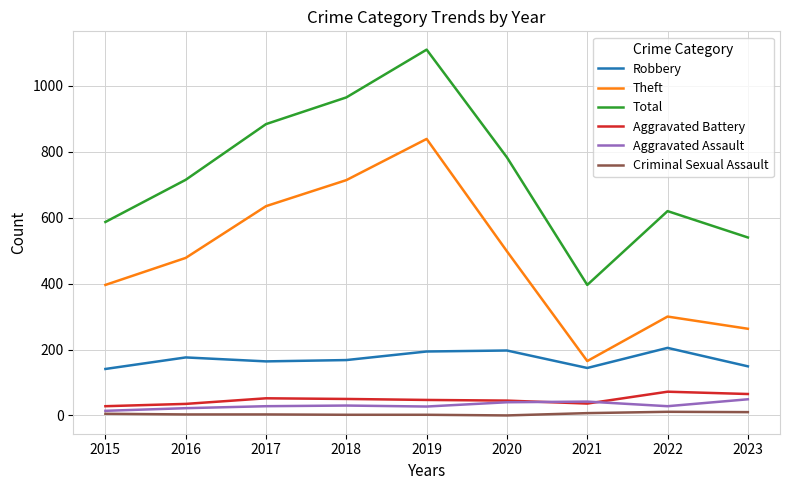

Between 2018 and 2020, which series saw the biggest shift?

Theft